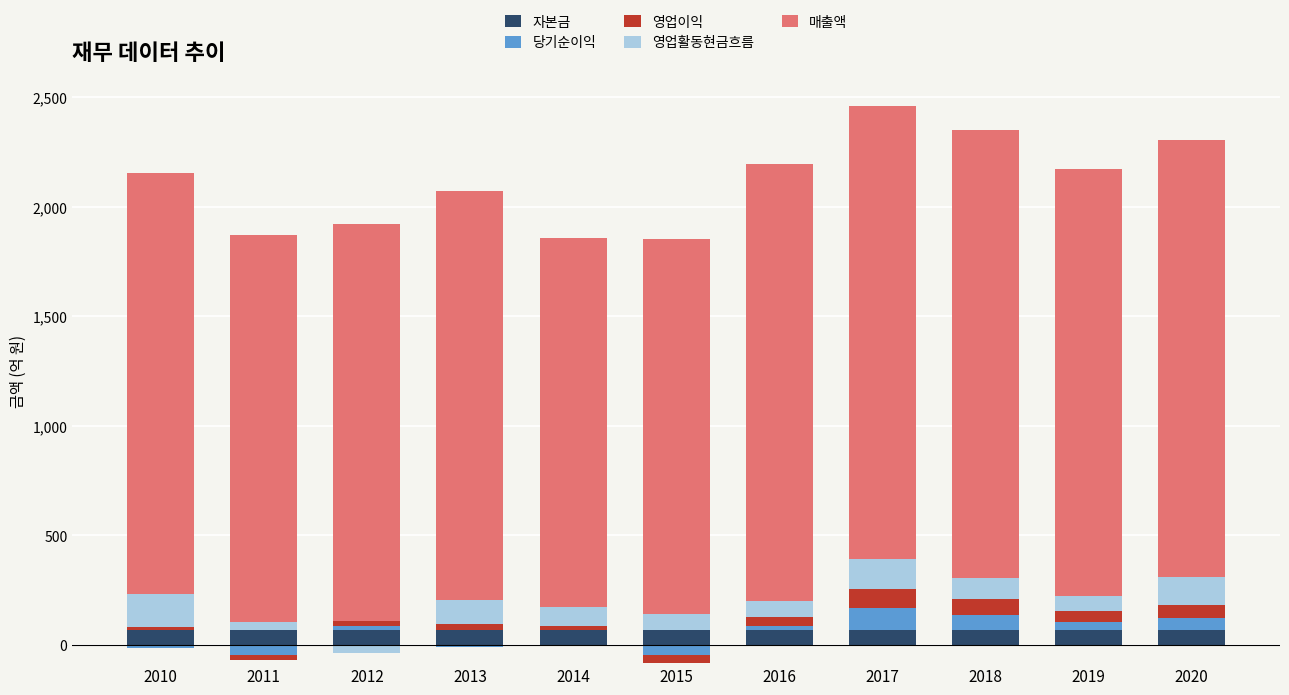

What is the value of the 영업활동현금흐름 bar at the 1st from the left?

149.7